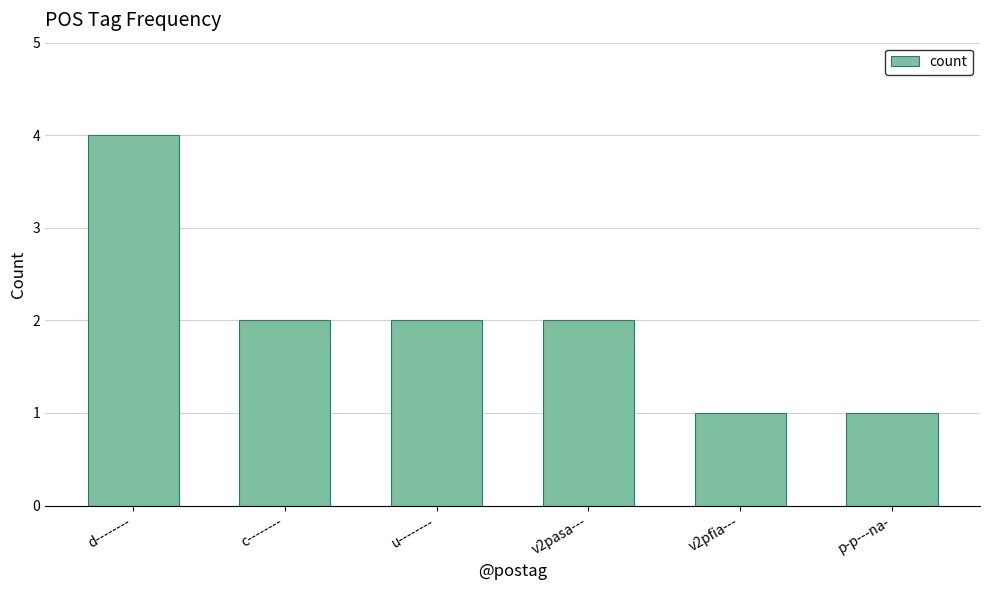

What is the sum of all values?

12